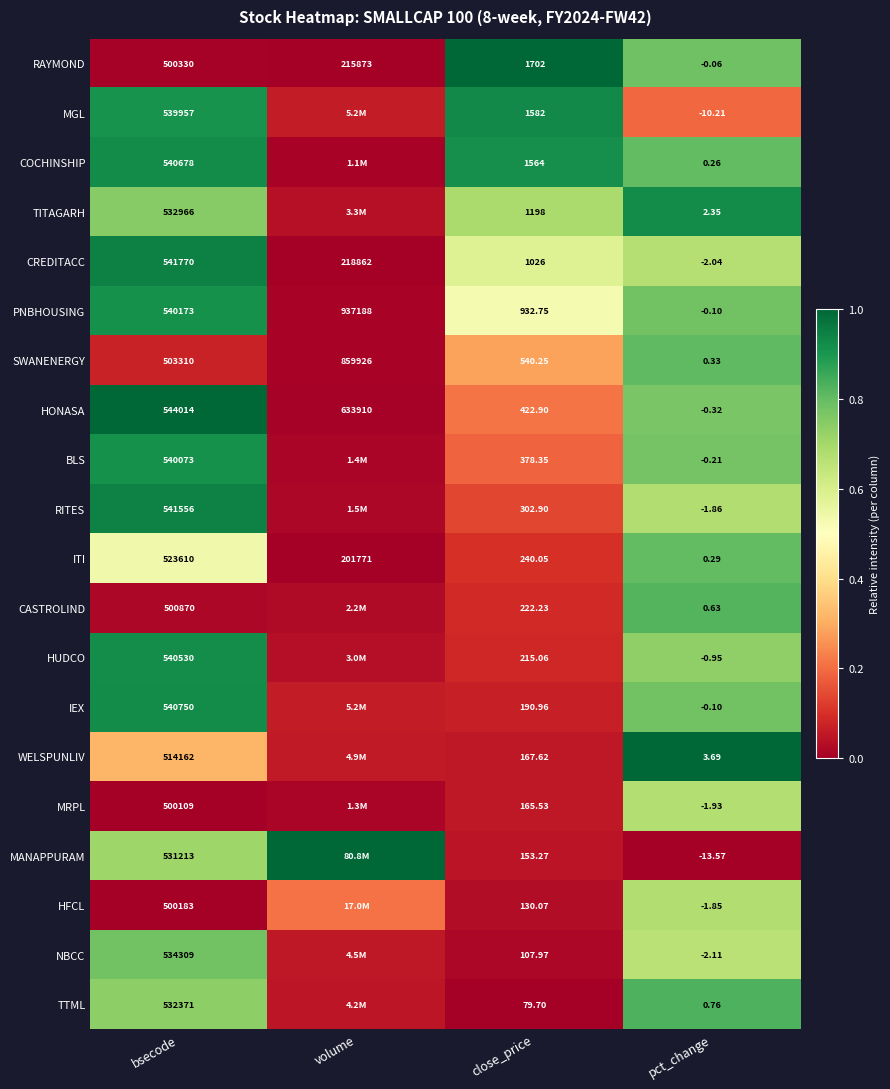

Where is CREDITACC nearest to the value 270883?

volume